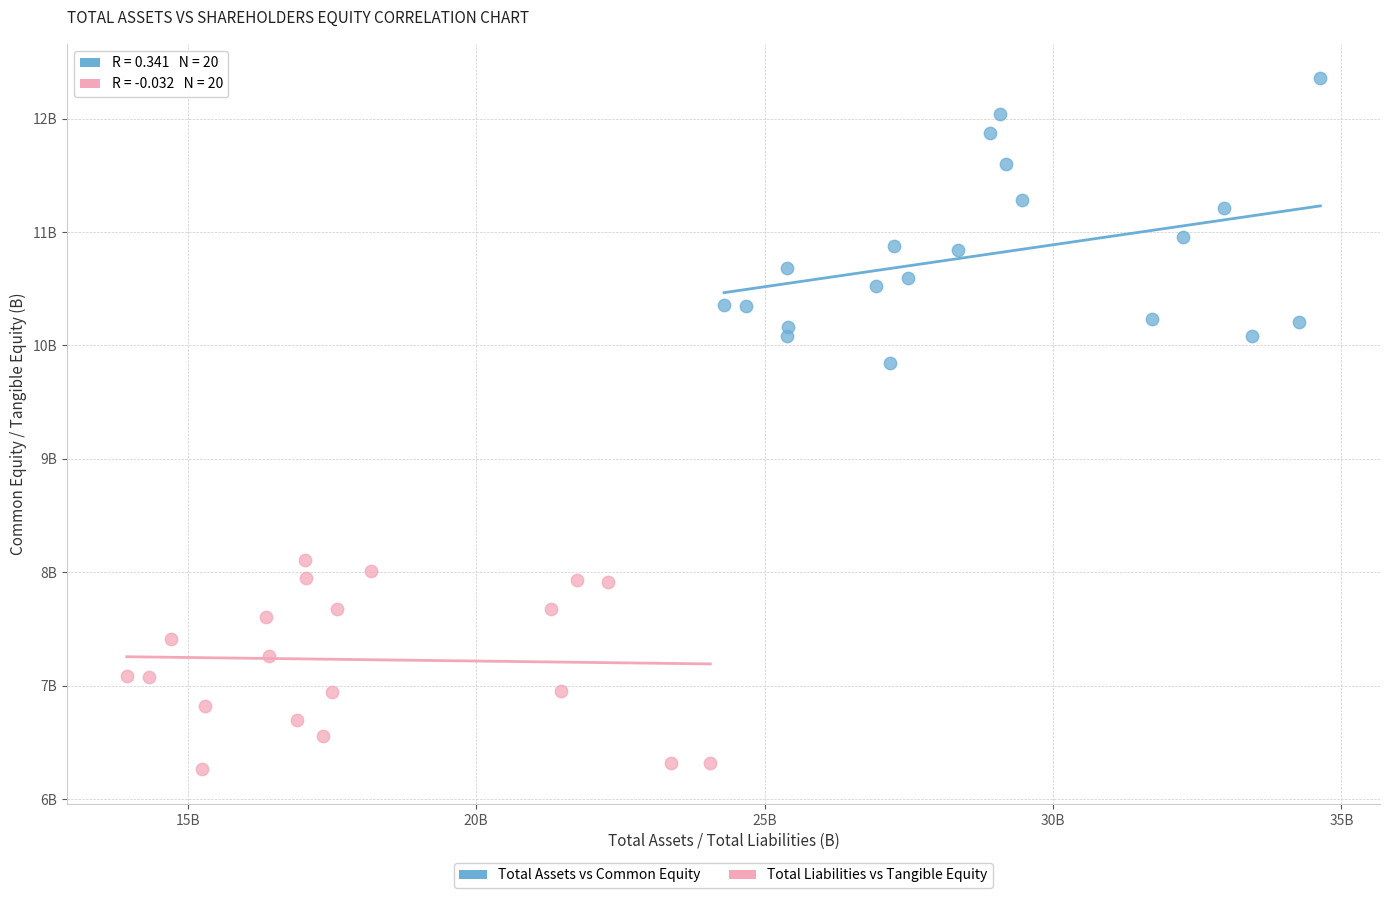

Which series reaches the maximum Y coordinate?

Total Assets vs Common Equity